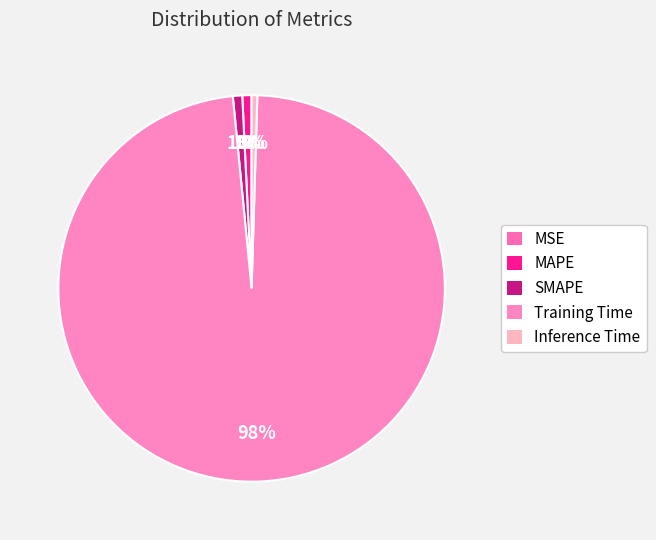

Is it true that SMAPE is 1% of the pie?

True